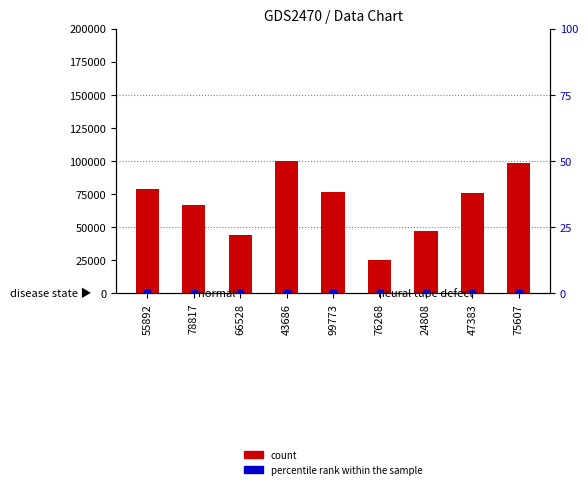

Which series reaches the minimum Y coordinate?

percentile rank within the sample